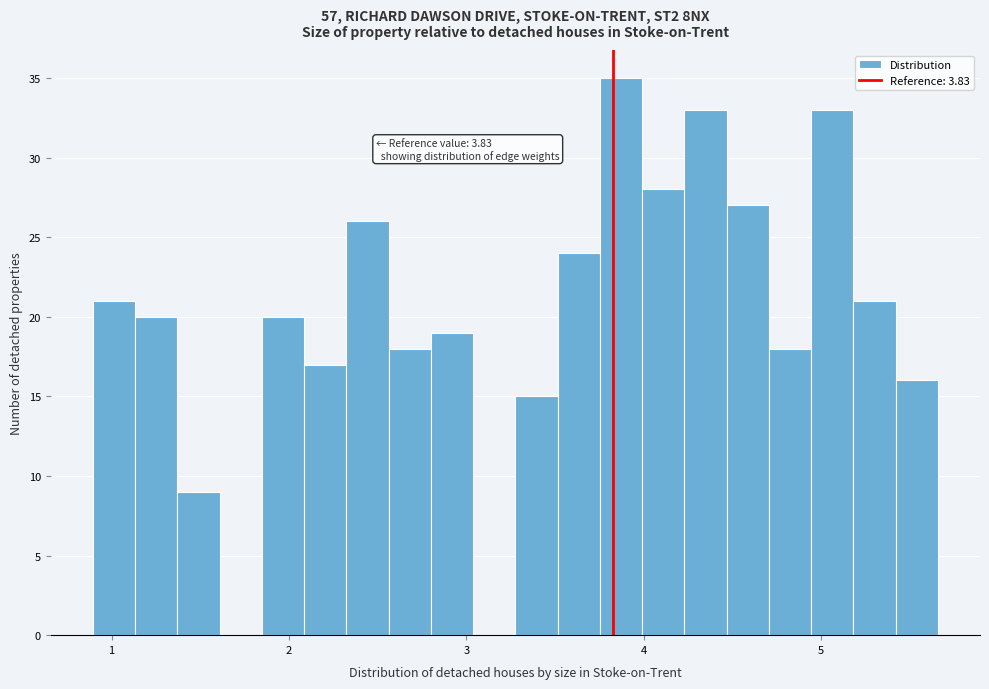

Around what value on the x-axis is the tallest bar? Give the approximate position of its centre, as read against the axis.

3.9